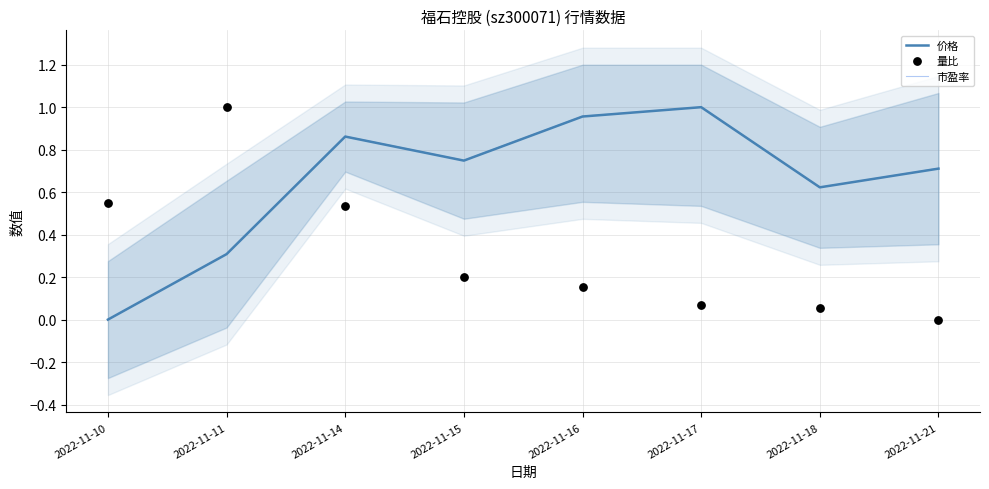

Which series has the largest total across all categories?

市盈率